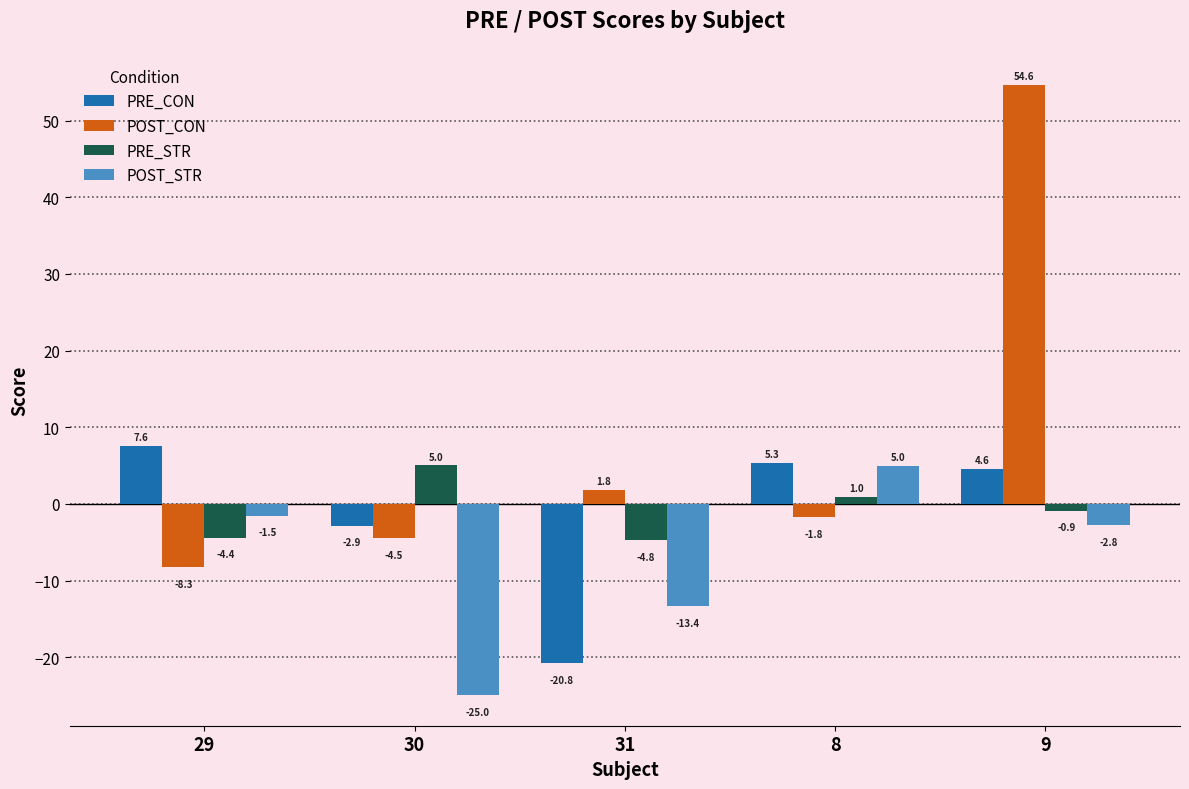

How many data points in PRE_CON are above 4?

3